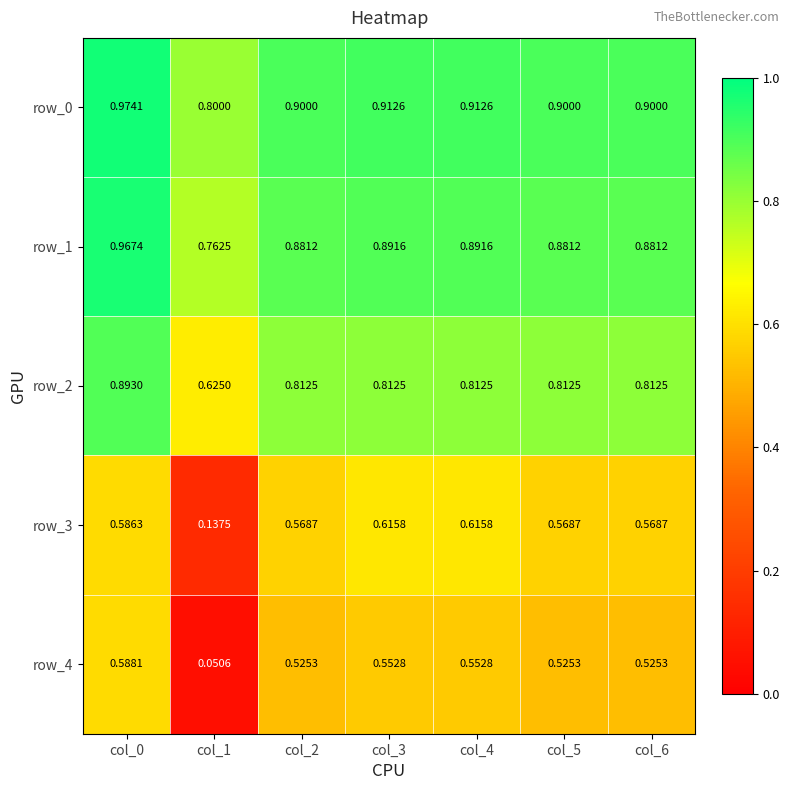

Which series has the widest spread of values?

row_4